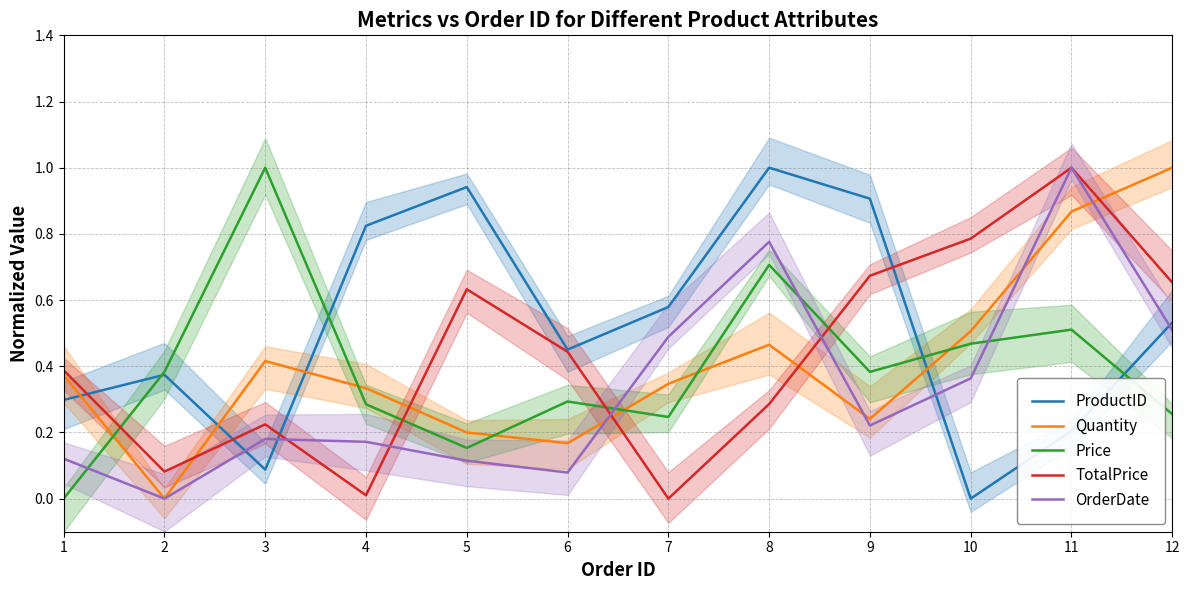

Which series has the widest spread of values?

ProductID